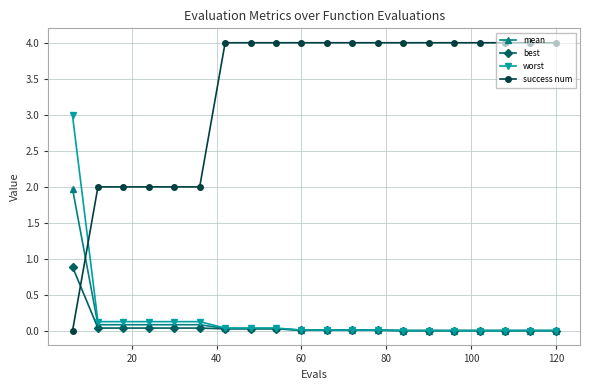

How many lines are shown in the chart?

4